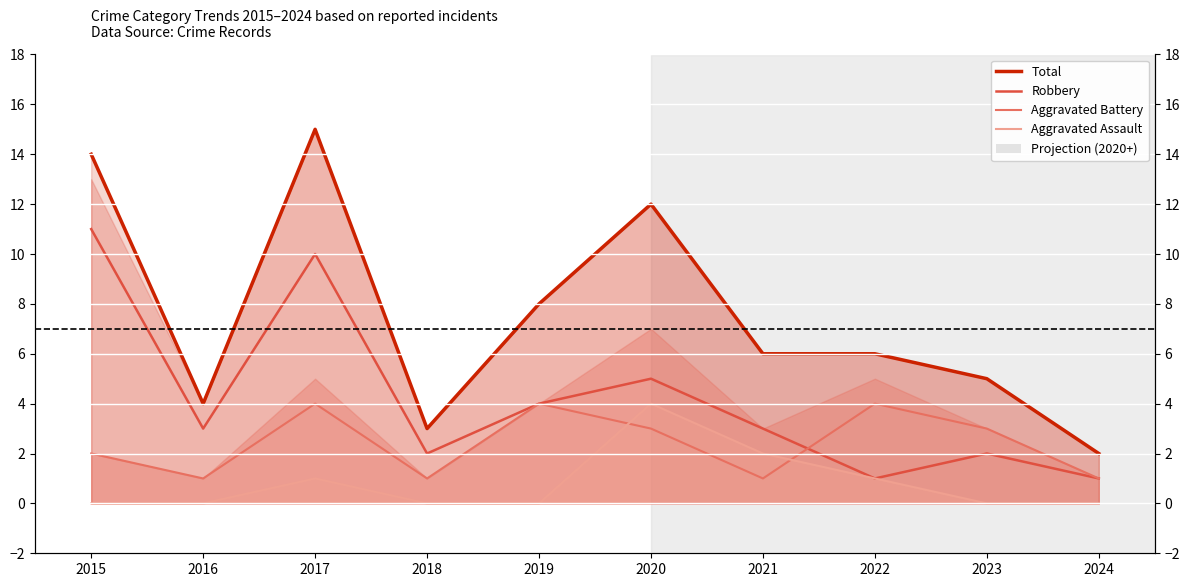

What is the spread (max minus min) of values at 2023?

5